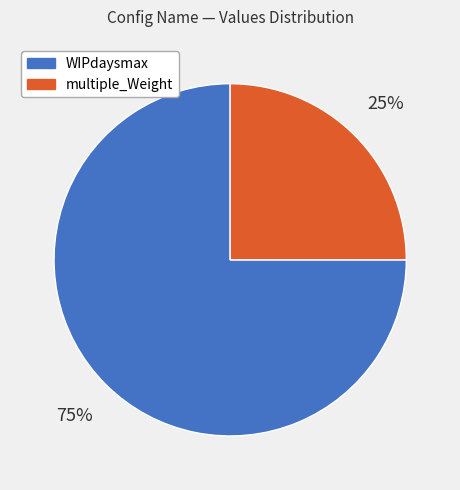

To the nearest percent, what portion does WIPdaysmax represent?

75%